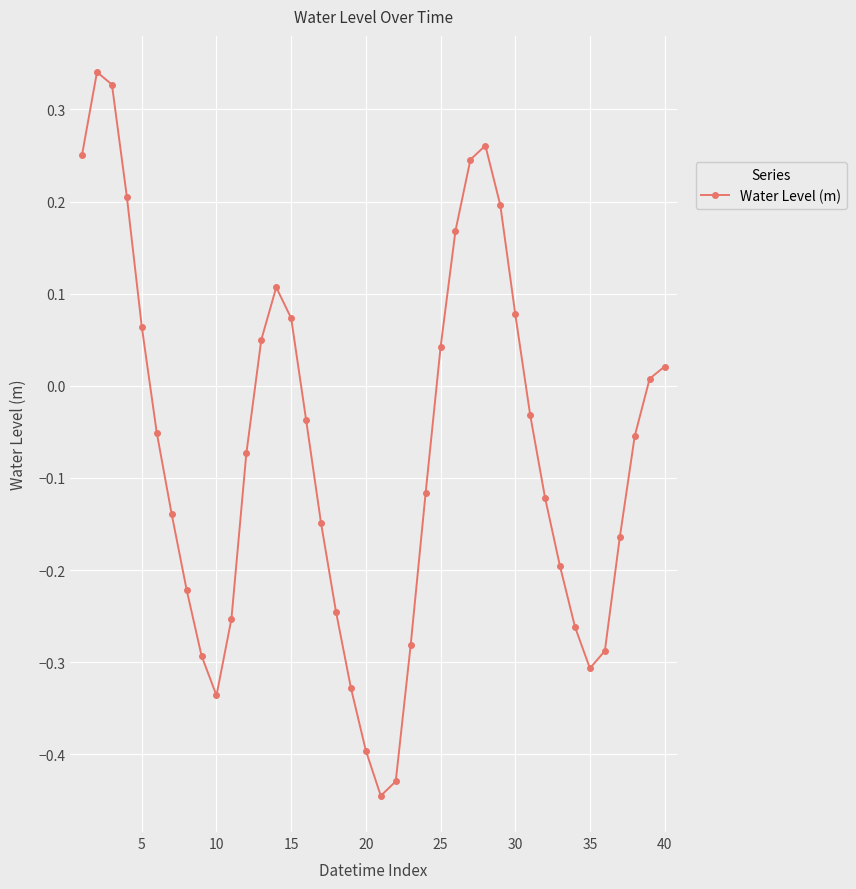

What is the difference between the maximum and second lowest values?

0.8